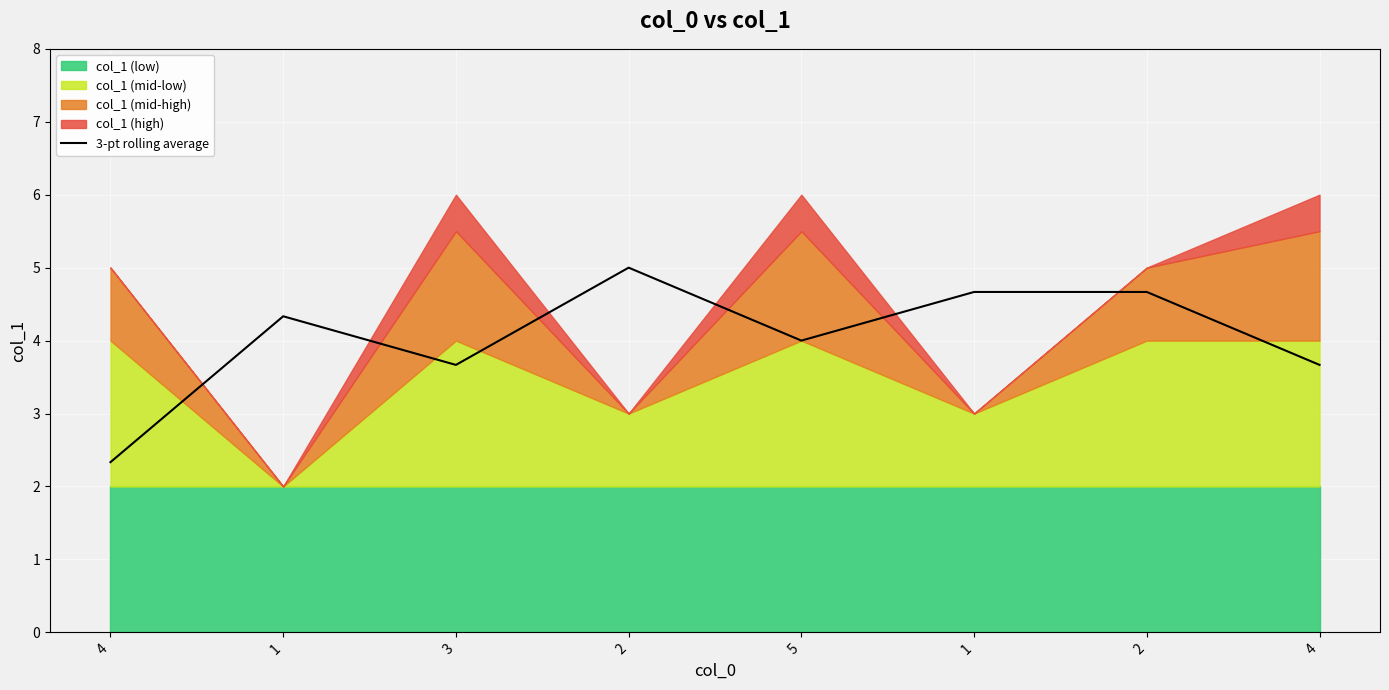

Between 1 and 4, which is larger?

1